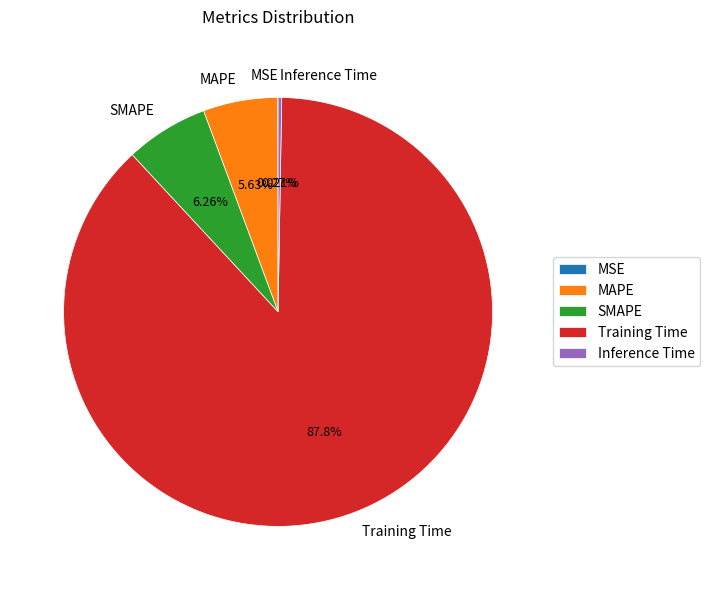

Combined, what portion of the pie is MAPE and Training Time?

93.4%